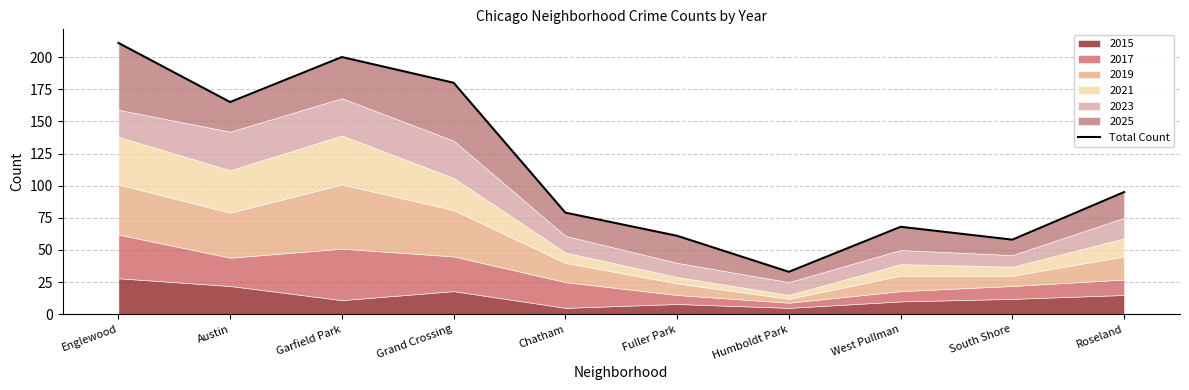

True or false: the data shows 44 at Chatham.

False